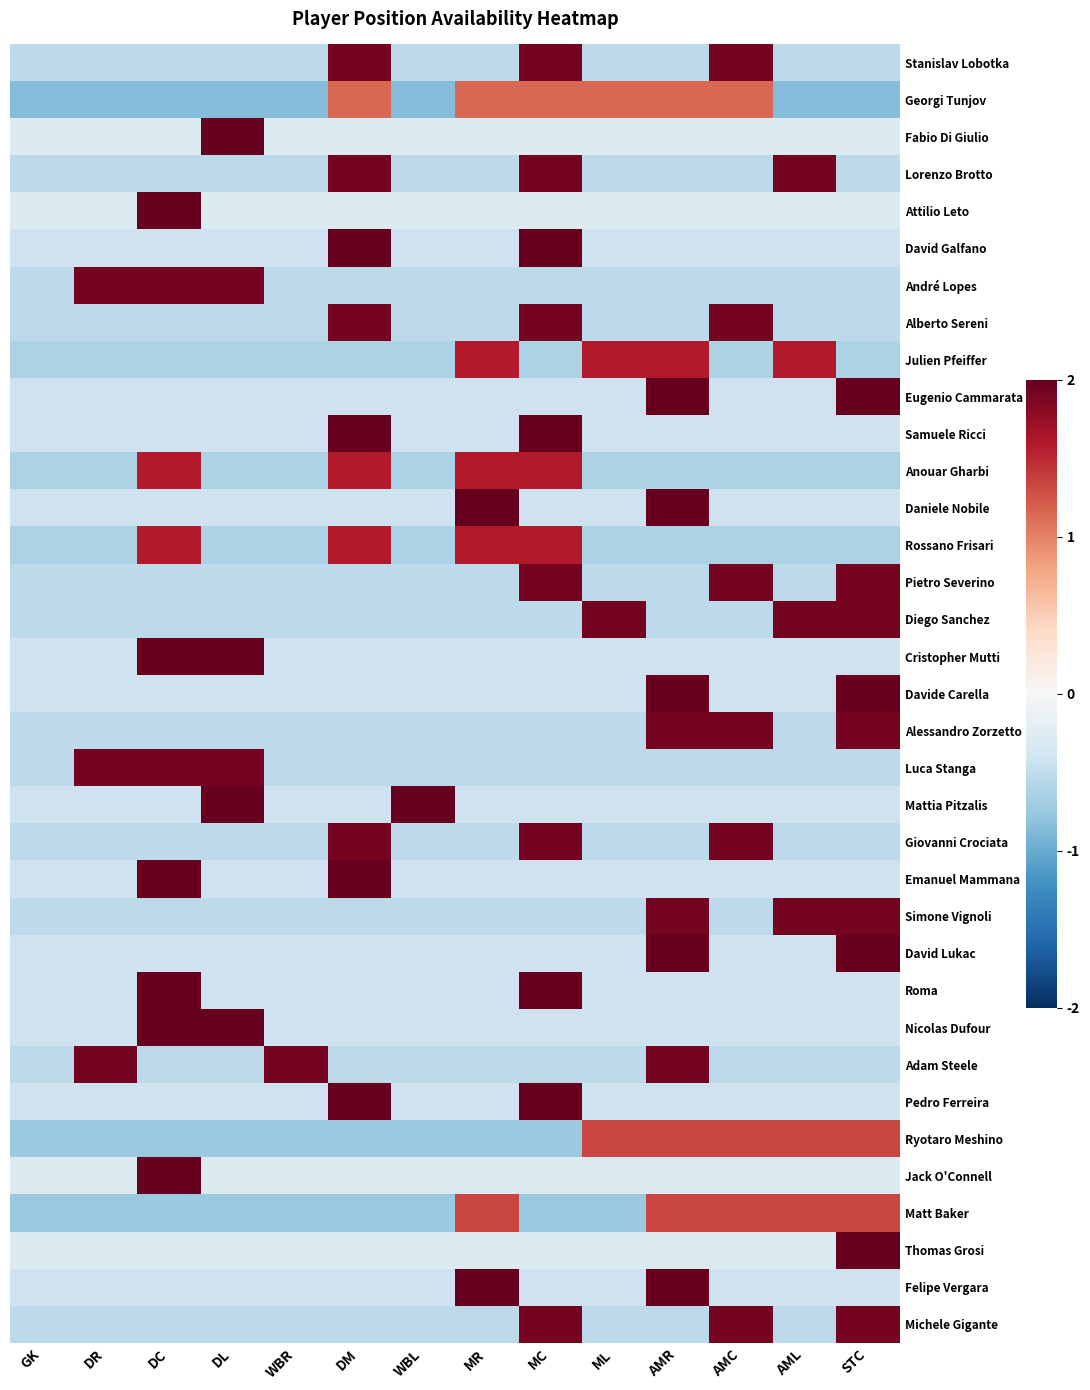

What is the total value across all series at GK?

-16.9